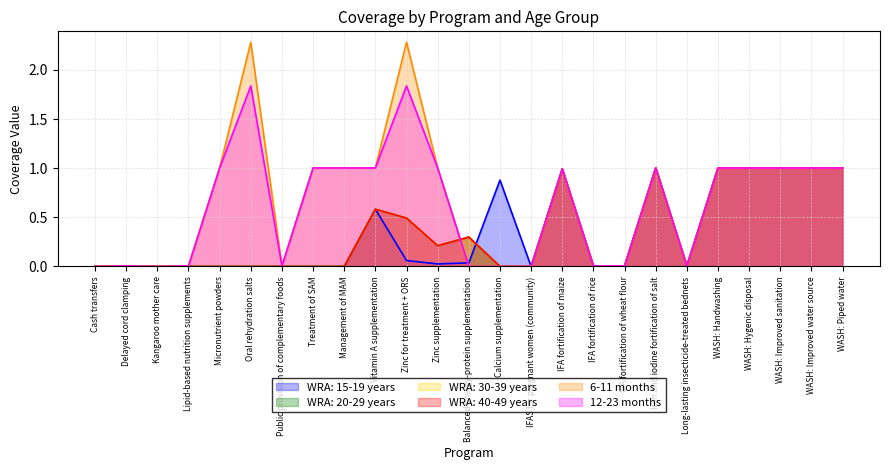

Reading right to left, what are all the values shown in this chart?

WRA: 15-19 years: 1.0	1.0	1.0	1.0	1.0	0.0	1.0	0.0	0.0	1.0	0.0	0.9	0.0	0.0	0.1	0.6	0.0	0.0	0.0	0.0	0.0	0.0	0.0	0.0	0.0
WRA: 20-29 years: 1.0	1.0	1.0	1.0	1.0	0.0	1.0	0.0	0.0	1.0	0.0	0.0	0.3	0.2	0.5	0.6	0.0	0.0	0.0	0.0	0.0	0.0	0.0	0.0	0.0
WRA: 30-39 years: 1.0	1.0	1.0	1.0	1.0	0.0	1.0	0.0	0.0	1.0	0.0	0.0	0.3	0.2	0.5	0.6	0.0	0.0	0.0	0.0	0.0	0.0	0.0	0.0	0.0
WRA: 40-49 years: 1.0	1.0	1.0	1.0	1.0	0.0	1.0	0.0	0.0	1.0	0.0	0.0	0.3	0.2	0.5	0.6	0.0	0.0	0.0	0.0	0.0	0.0	0.0	0.0	0.0
6-11 months: 1.0	1.0	1.0	1.0	1.0	0.0	1.0	0.0	0.0	1.0	0.0	0.0	0.0	1.0	2.3	1.0	1.0	1.0	0.0	2.3	1.0	0.0	0.0	0.0	0.0
12-23 months: 1.0	1.0	1.0	1.0	1.0	0.0	1.0	0.0	0.0	1.0	0.0	0.0	0.0	1.0	1.8	1.0	1.0	1.0	0.0	1.8	1.0	0.0	0.0	0.0	0.0